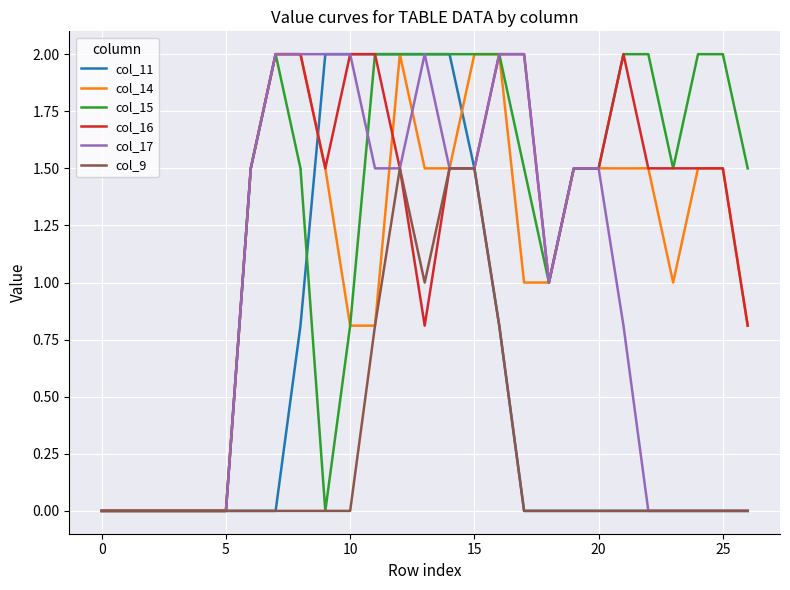

What is the maximum value for col_17?

2.0